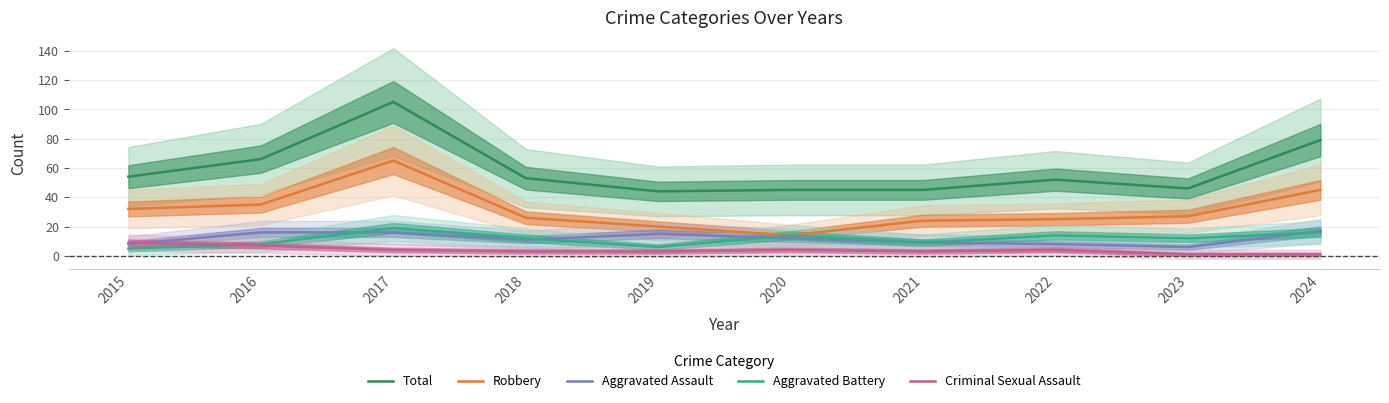

Reading right to left, list all the values displayed in this chart.

Total: 2024=79	2023=46	2022=52	2021=45	2020=45	2019=44	2018=53	2017=105	2016=66	2015=54
Robbery: 2024=45	2023=27	2022=25	2021=24	2020=14	2019=20	2018=26	2017=65	2016=35	2015=32
Aggravated Assault: 2024=17	2023=6	2022=8	2021=9	2020=12	2019=15	2018=11	2017=16	2016=16	2015=8
Aggravated Battery: 2024=16	2023=12	2022=14	2021=9	2020=14	2019=6	2018=12	2017=19	2016=8	2015=5
Criminal Sexual Assault: 2024=1	2023=1	2022=4	2021=3	2020=4	2019=3	2018=3	2017=4	2016=7	2015=9